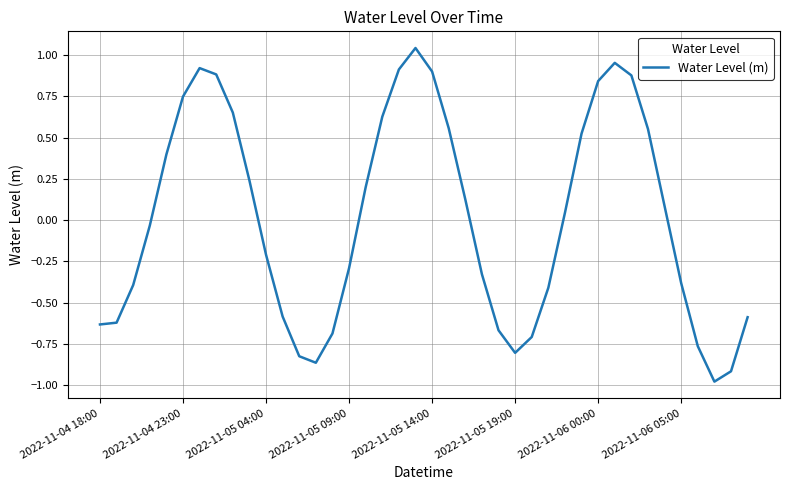

What is the smallest value displayed?

-1.0